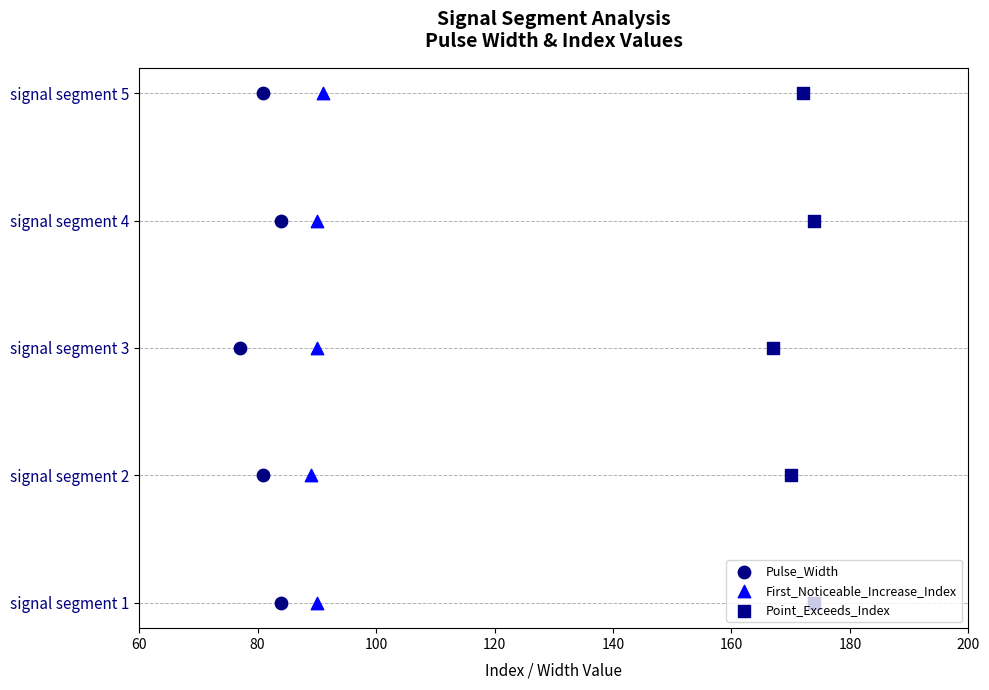

What are all the series names shown in the legend?

Pulse_Width, First_Noticeable_Increase_Index, Point_Exceeds_Index